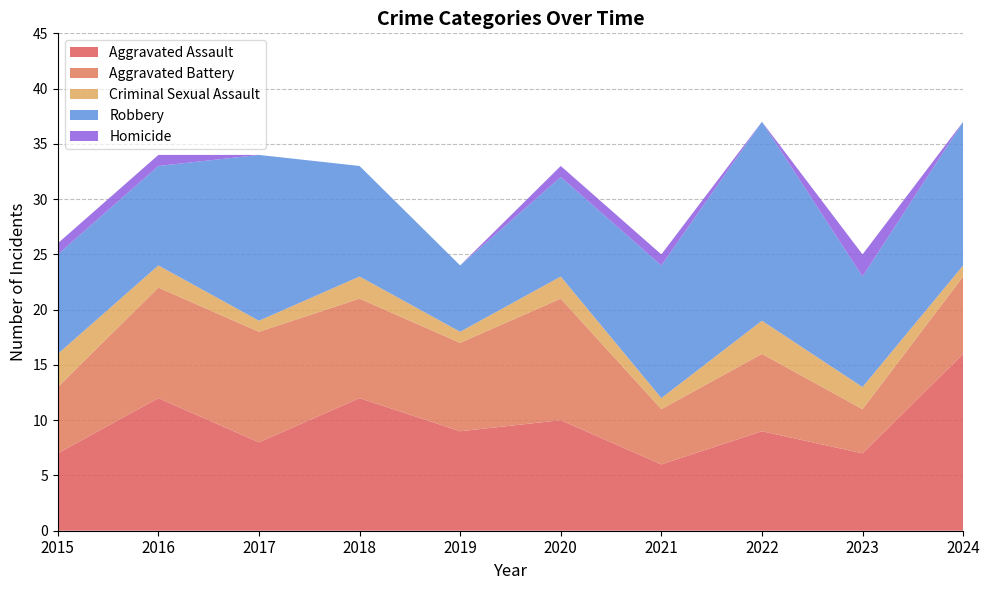

Reading left to right, what are all the values shown in this chart?

Aggravated Assault: 2015=7	2016=12	2017=8	2018=12	2019=9	2020=10	2021=6	2022=9	2023=7	2024=16
Aggravated Battery: 2015=6	2016=10	2017=10	2018=9	2019=8	2020=11	2021=5	2022=7	2023=4	2024=7
Criminal Sexual Assault: 2015=3	2016=2	2017=1	2018=2	2019=1	2020=2	2021=1	2022=3	2023=2	2024=1
Robbery: 2015=9	2016=9	2017=15	2018=10	2019=6	2020=9	2021=12	2022=18	2023=10	2024=13
Homicide: 2015=1	2016=1	2017=0	2018=0	2019=0	2020=1	2021=1	2022=0	2023=2	2024=0